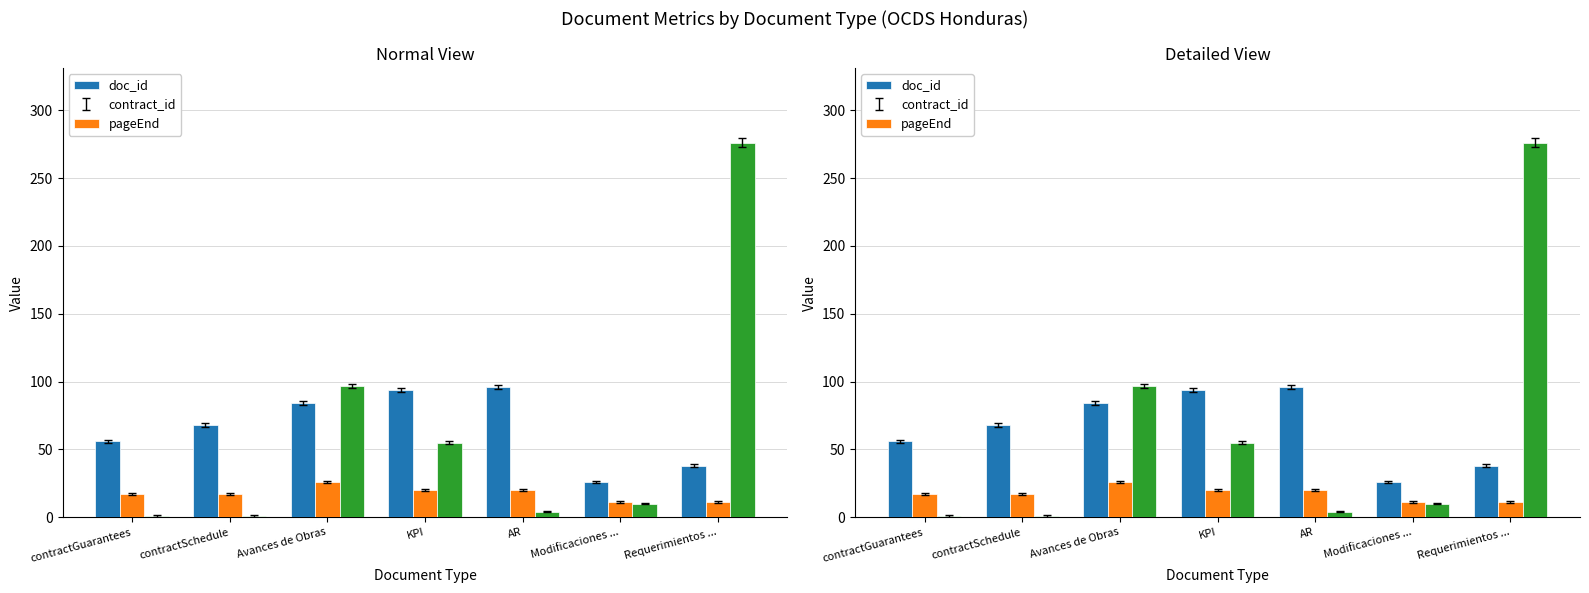

What position from the left is AR?

5